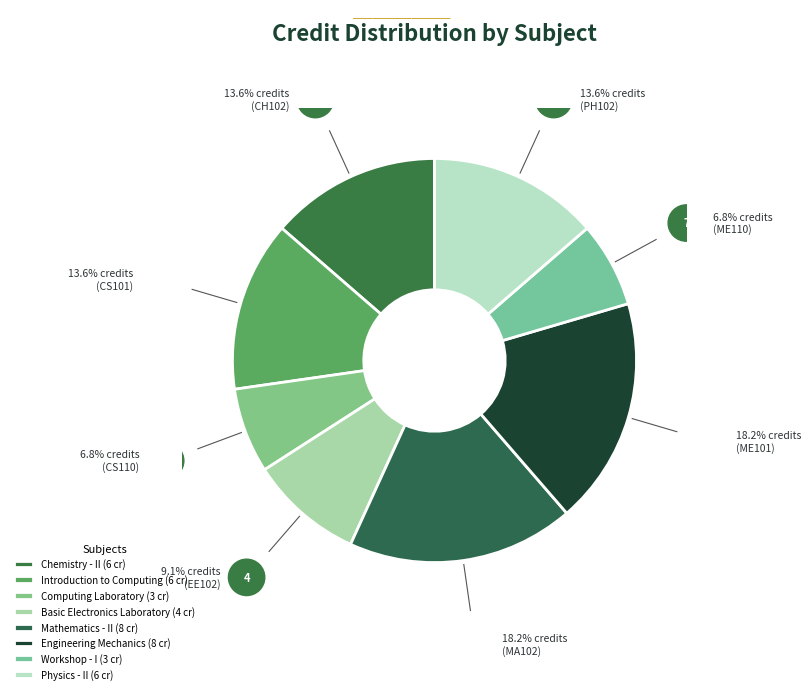

To the nearest percent, what is the average slice percentage?

12%